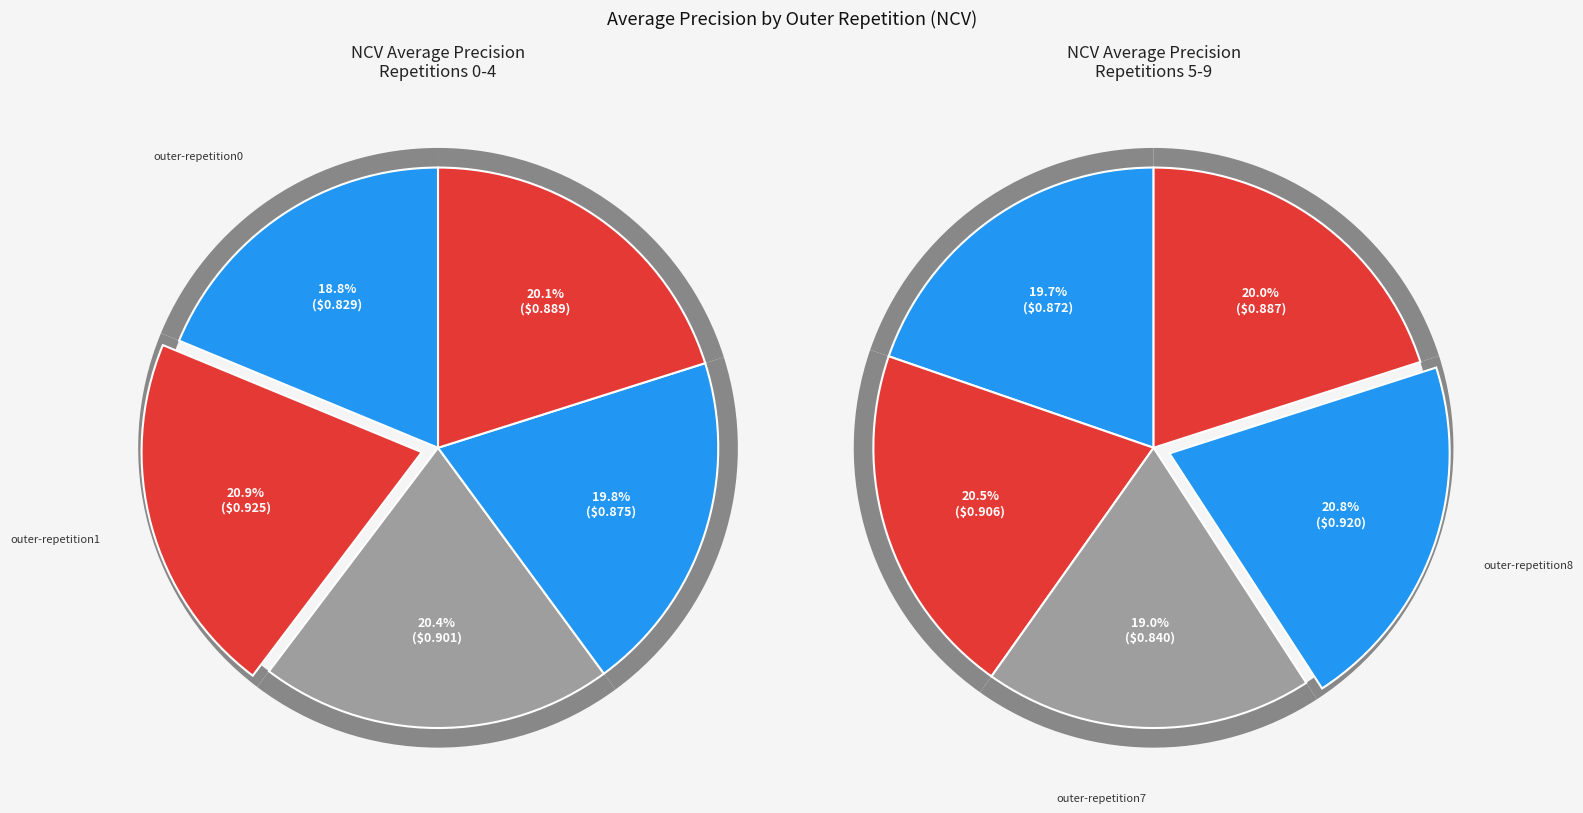

Is there a majority slice in this chart?

No